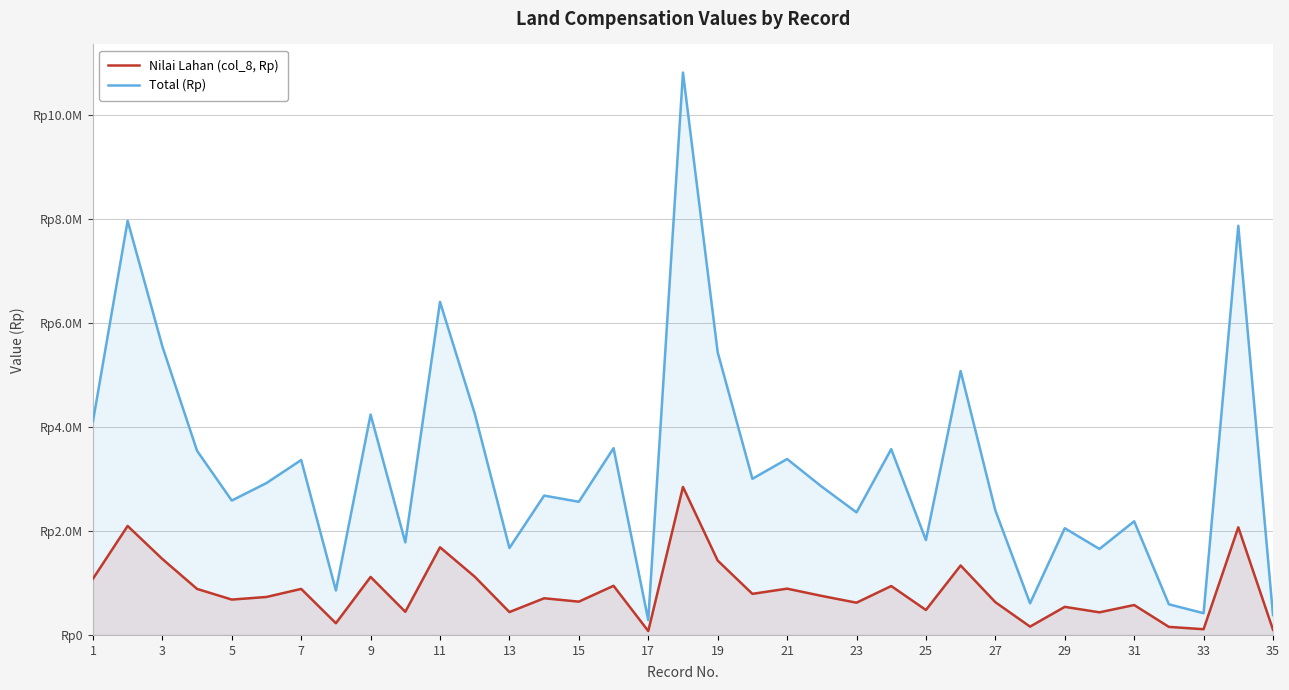

Where does the Total (Rp) series first go above 2850000?

1